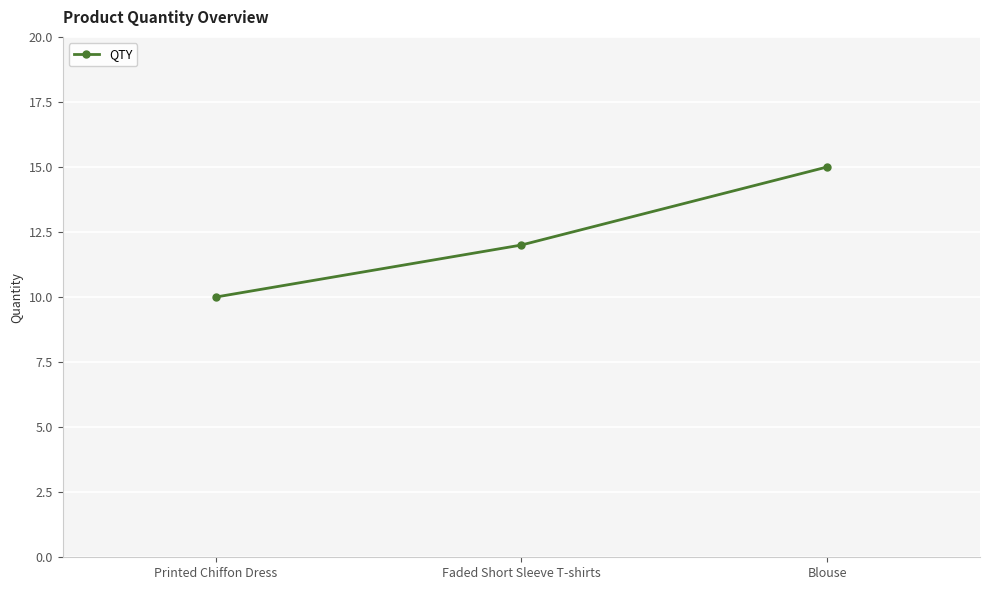

Reading left to right, extract all data points from this chart.

10	12	15